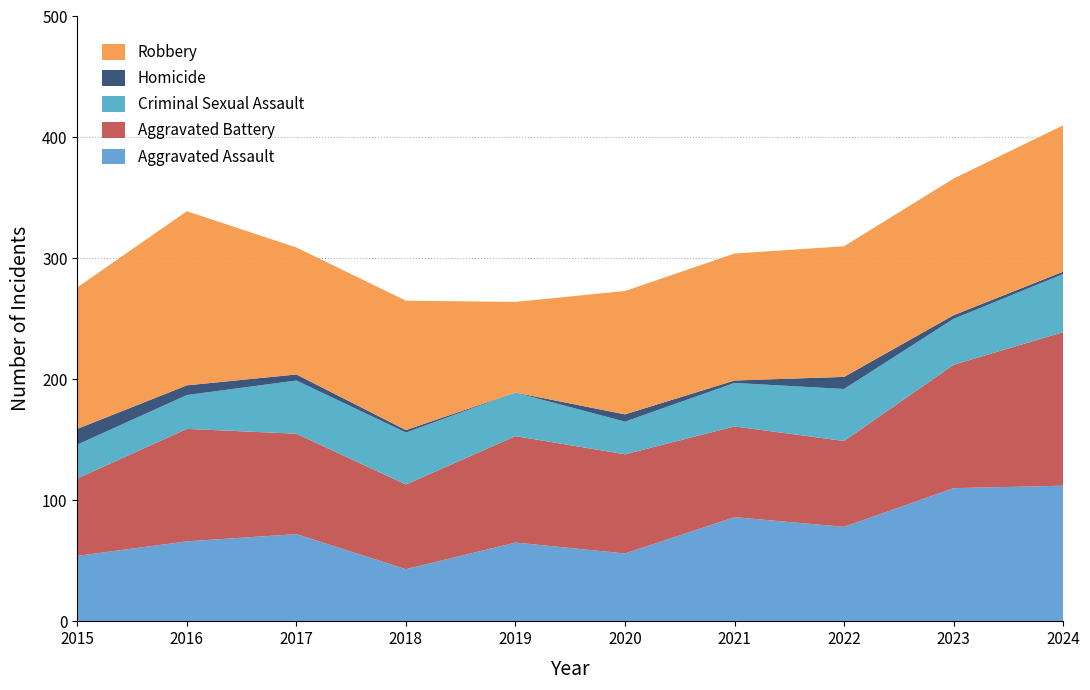

Reading right to left, extract all data points from this chart.

Aggravated Assault: 2024=112	2023=110	2022=78	2021=86	2020=56	2019=65	2018=43	2017=72	2016=66	2015=54
Aggravated Battery: 2024=127	2023=102	2022=71	2021=75	2020=82	2019=88	2018=70	2017=83	2016=93	2015=64
Criminal Sexual Assault: 2024=48	2023=38	2022=43	2021=36	2020=27	2019=36	2018=43	2017=44	2016=28	2015=28
Homicide: 2024=2	2023=3	2022=10	2021=2	2020=6	2019=0	2018=2	2017=5	2016=8	2015=13
Robbery: 2024=121	2023=113	2022=108	2021=105	2020=102	2019=75	2018=107	2017=105	2016=144	2015=117